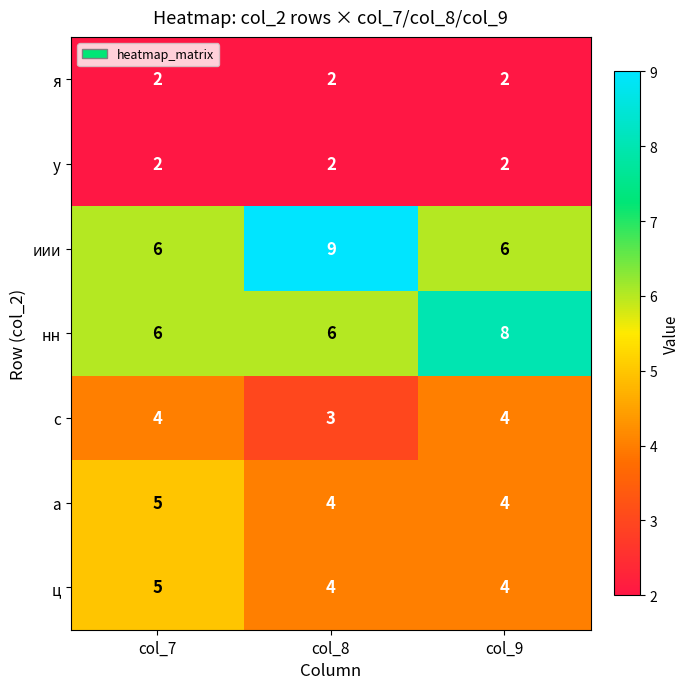

Reading left to right, list all the values displayed in this chart.

я: 2	2	2
у: 2	2	2
иии: 6	9	6
нн: 6	6	8
с: 4	3	4
а: 5	4	4
ц: 5	4	4